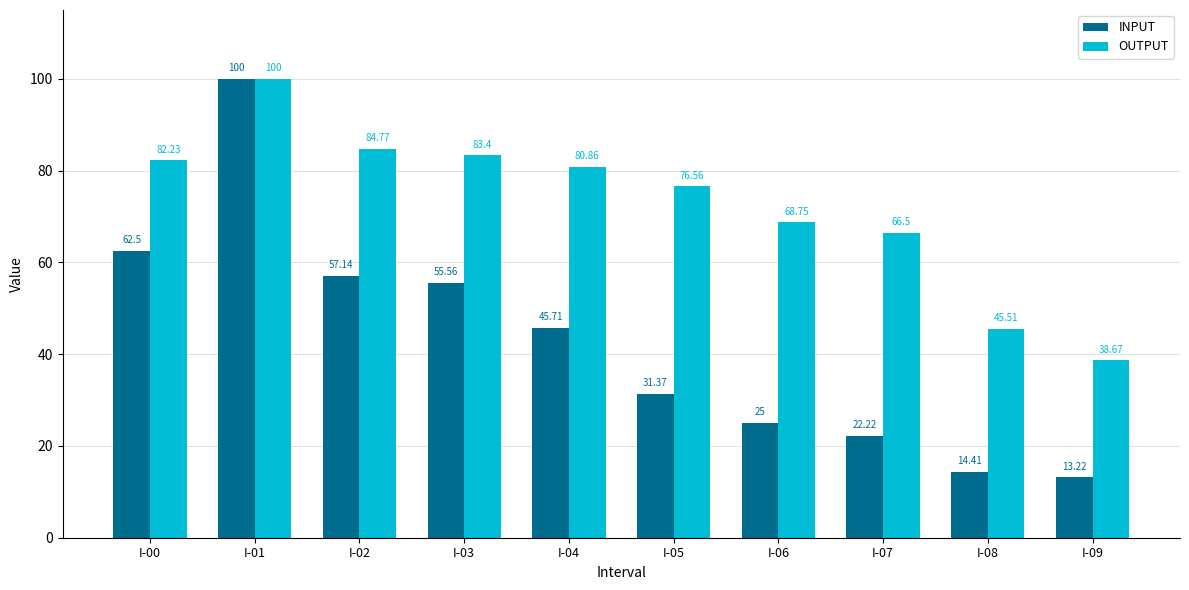

True or false: INPUT has a value of 45.7 at I-04.

True